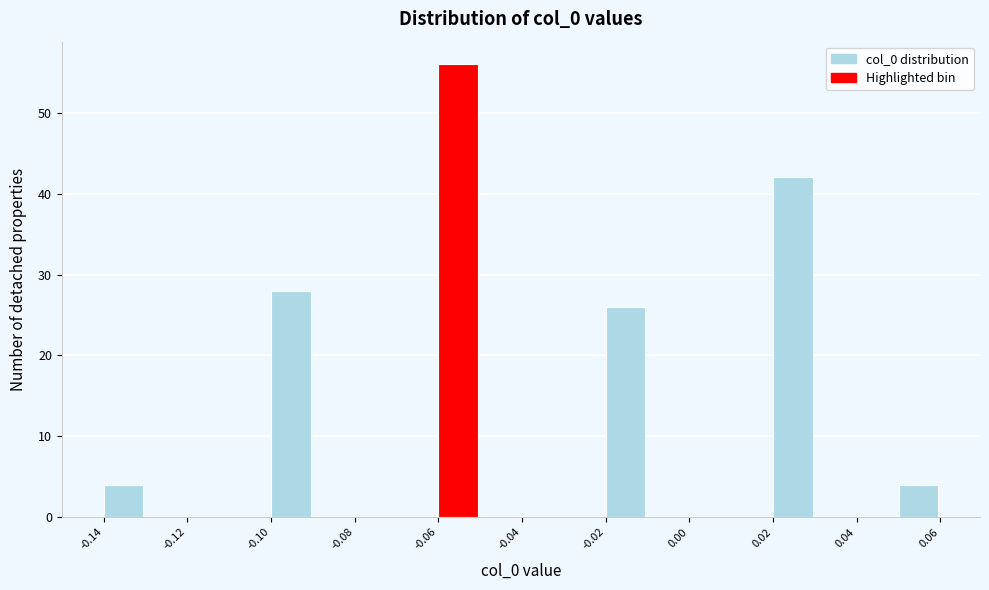

Reading left to right, list every bar in this chart as the range it spans on the x-axis followed by its height. The values are not printed on the chart, so give them approximately, as read against the axis.

-0.14 to -0.13: 4
-0.13 to -0.12: 0
-0.12 to -0.11: 0
-0.11 to -0.10: 0
-0.10 to -0.09: 28
-0.09 to -0.08: 0
-0.08 to -0.07: 0
-0.07 to -0.06: 0
-0.06 to -0.05: 56
-0.05 to -0.04: 0
-0.04 to -0.03: 0
-0.03 to -0.02: 0
-0.02 to -0.01: 26
-0.01 to 0.00: 0
0.00 to 0.01: 0
0.01 to 0.02: 0
0.02 to 0.03: 42
0.03 to 0.04: 0
0.04 to 0.05: 0
0.05 to 0.06: 4